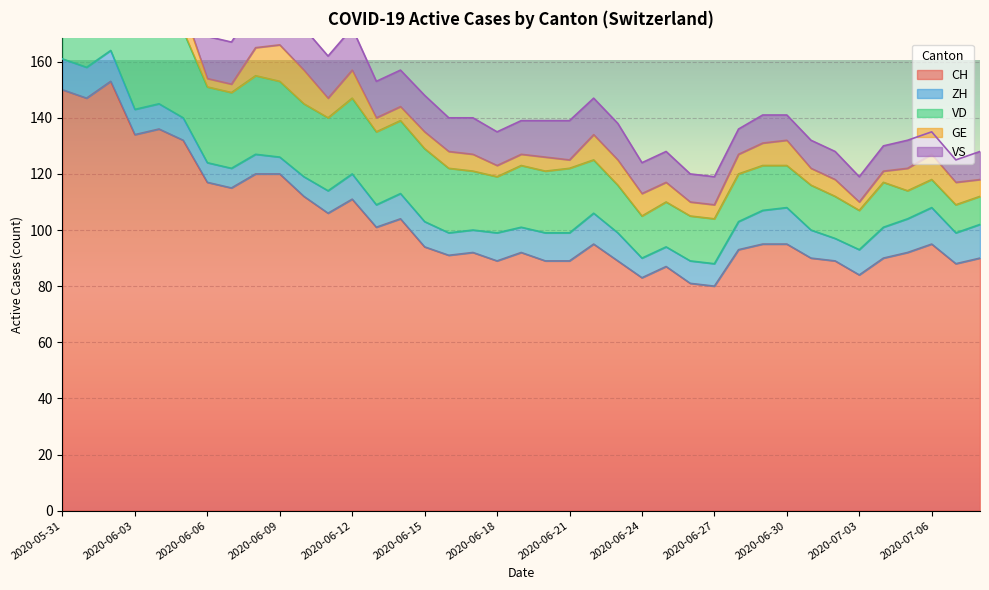

What is the maximum value shown in the chart?

153